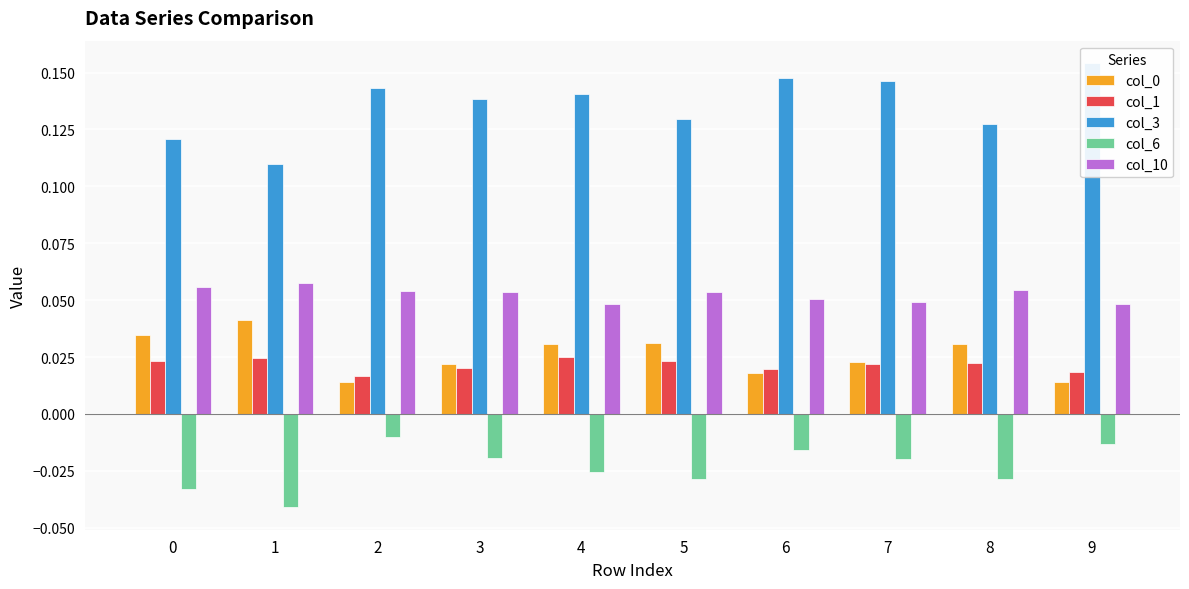

What is the total value across all series at 5?

0.2